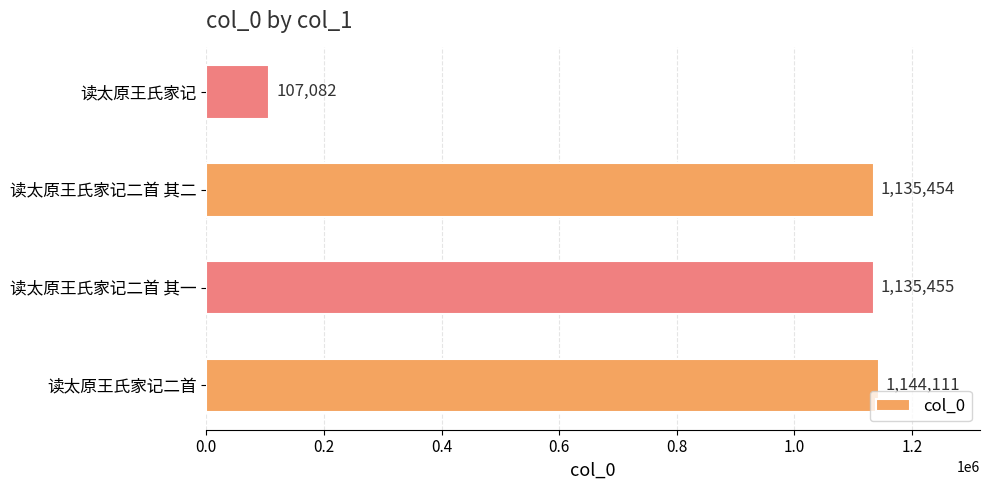

Between 读太原王氏家记 and 读太原王氏家记二首, which is larger?

读太原王氏家记二首